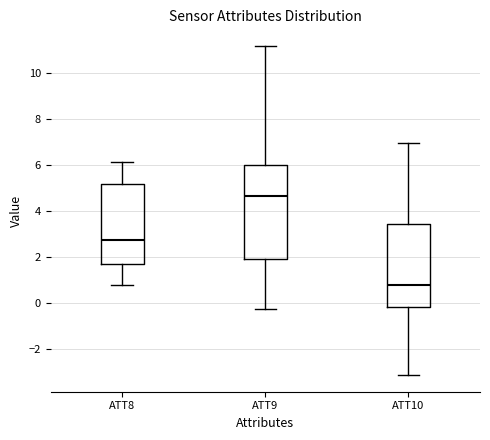

Where is the lower edge of the box for ATT9 on the y-axis? The values are not printed on the chart, so give them approximately, as read against the axis.

2.0